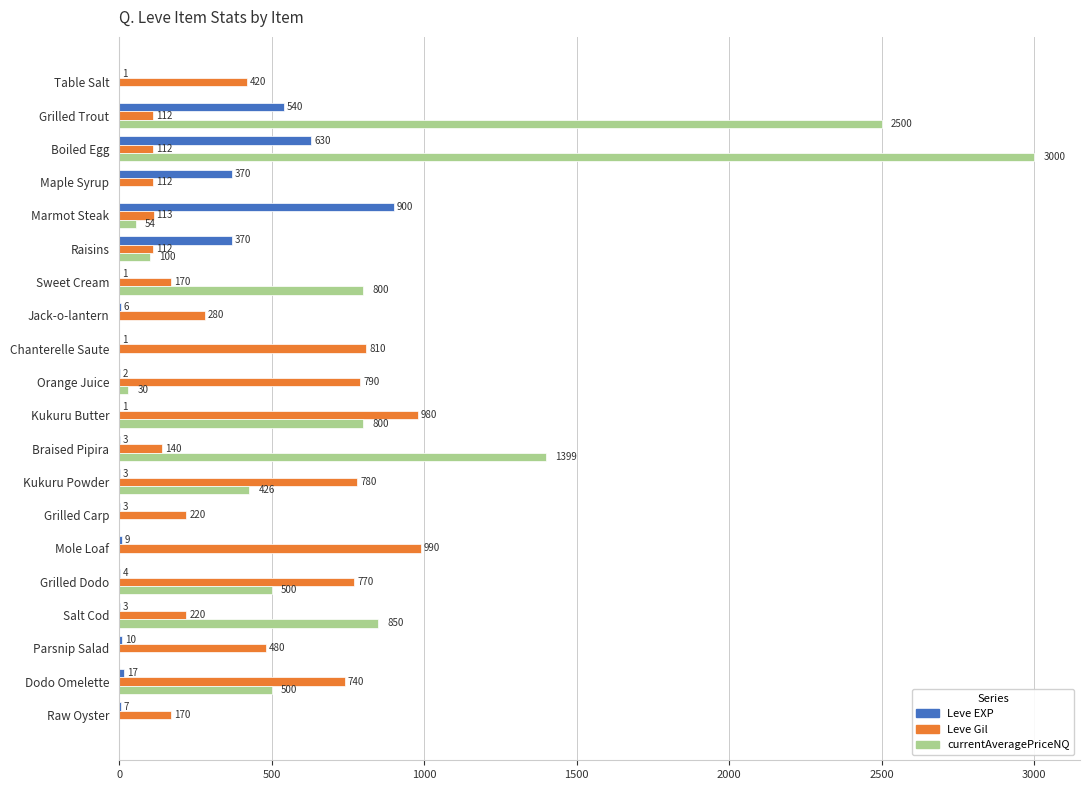

What is the total value across all series at Raisins?

582.0